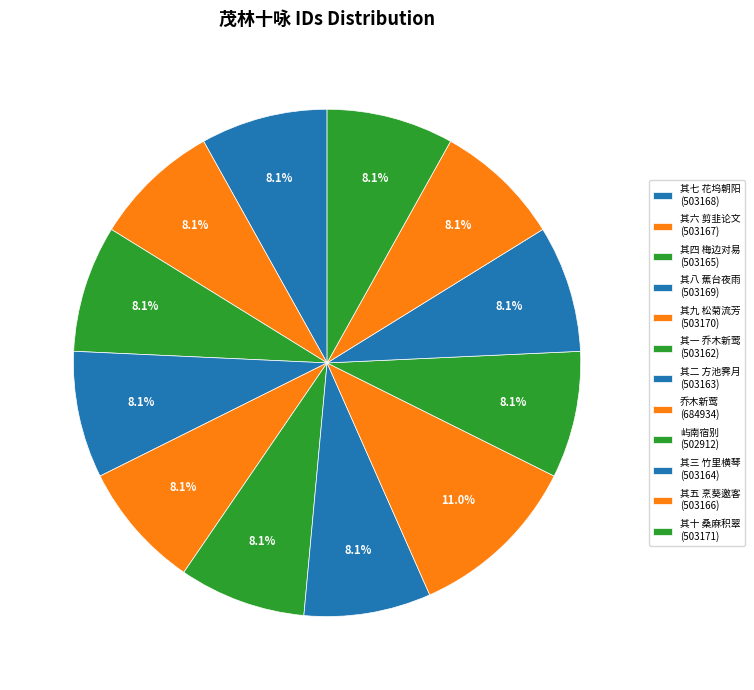

Rank the categories by value from highest to lowest.

为林执中赋茂林十咏 乔木新莺, 为林执中赋茂林十咏 其十 桑麻积翠, 为林执中赋茂林十咏 其九 松菊流芳, 为林执中赋茂林十咏 其八 蕉台夜雨, 为林执中赋茂林十咏 其七 花坞朝阳, 为林执中赋茂林十咏 其六 剪韭论文, 为林执中赋茂林十咏 其五 烹葵邀客, 为林执中赋茂林十咏 其四 梅边对易, 为林执中赋茂林十咏 其三 竹里横琴, 为林执中赋茂林十咏 其二 方池霁月, 为林执中赋茂林十咏 其一 乔木新莺, 屿南宿别贡士林执中